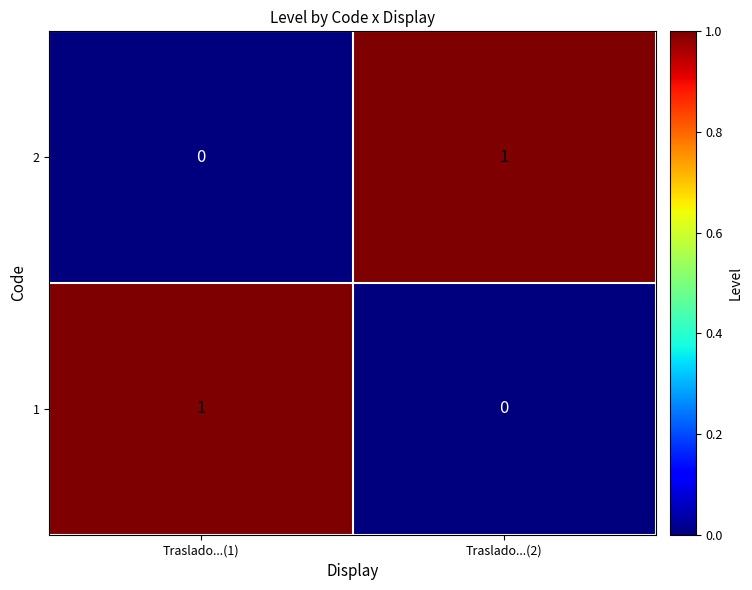

Rank the series at Traslado...(1) from lowest to highest value.

2, 1